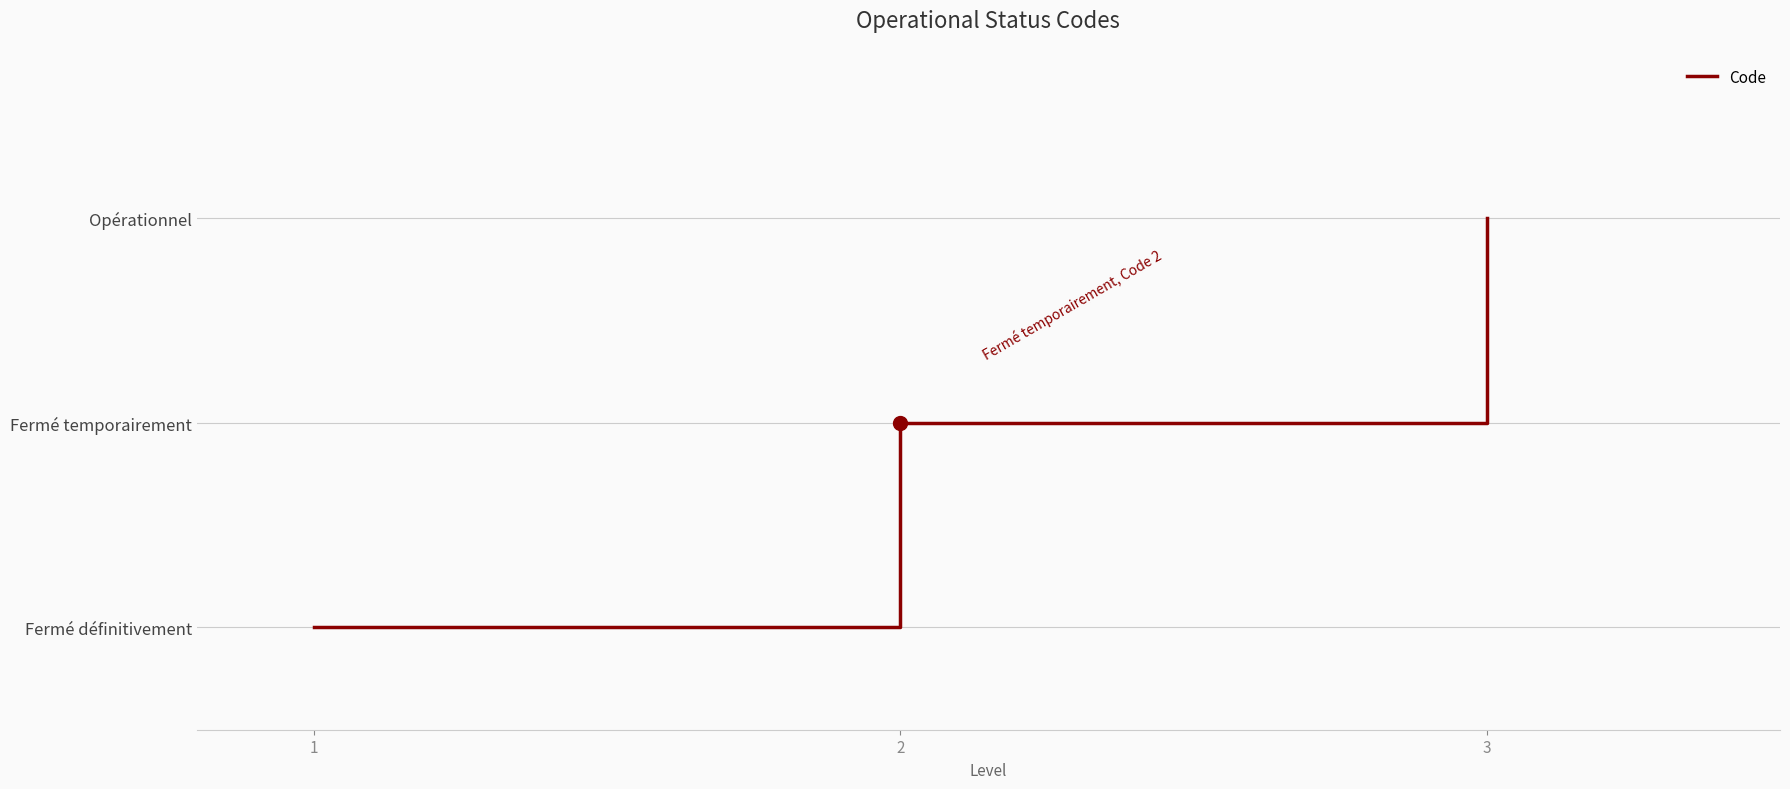

Is it true that the value at 1 is 1?

True